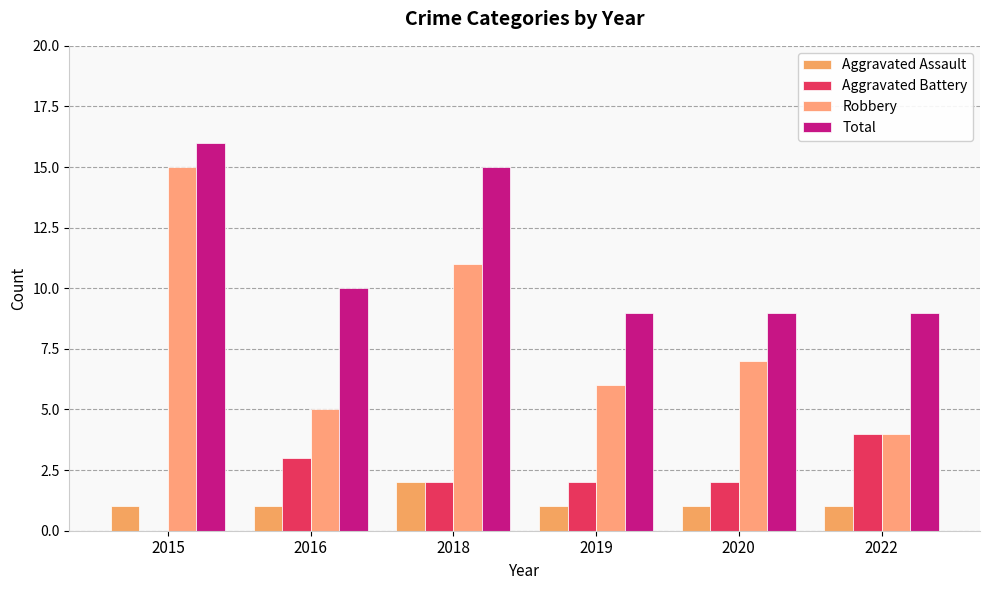

What is the approximate value of Aggravated Assault at 2016?

1